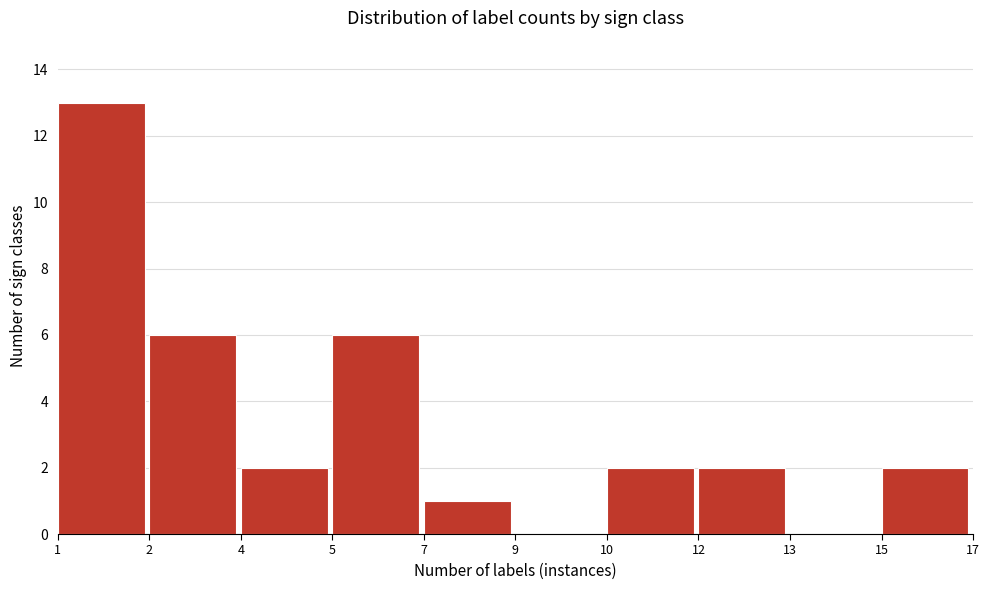

Reading left to right, list all the values displayed in this chart.

1=13	2=6	4=2	5=6	7=1	9=0	10=2	12=2	13=0	15=2